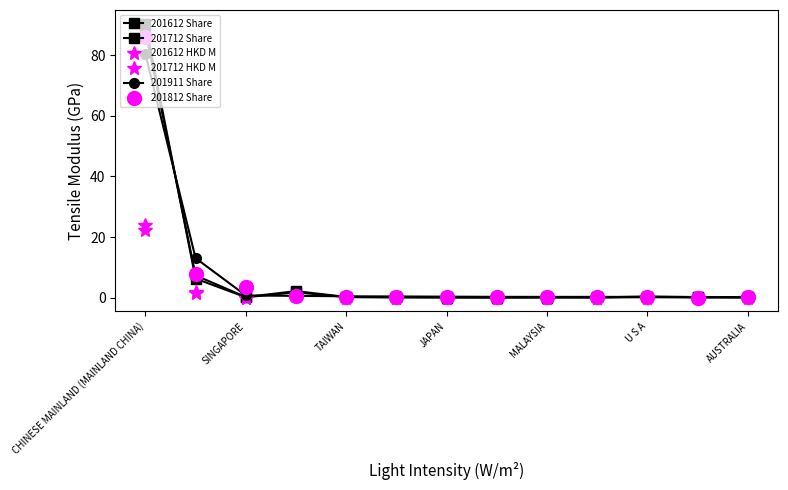

Is this an area chart (filled region under the line)?

No